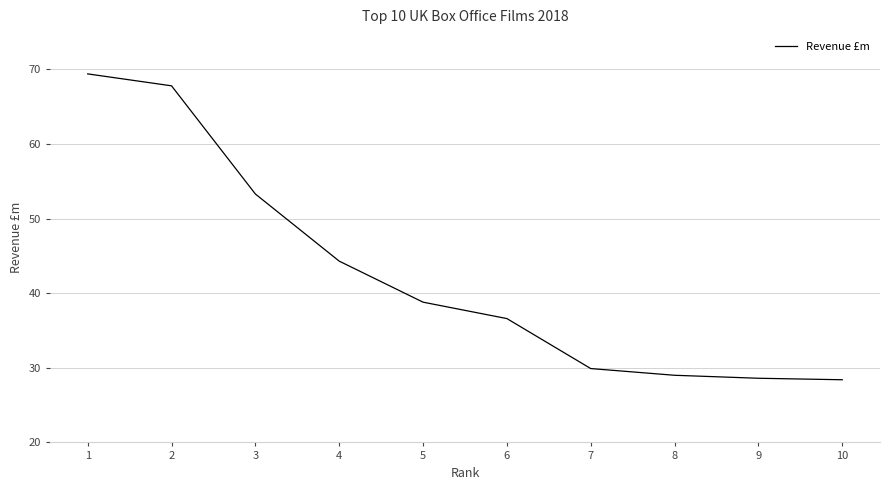

What is the minimum value shown in the chart?

28.4